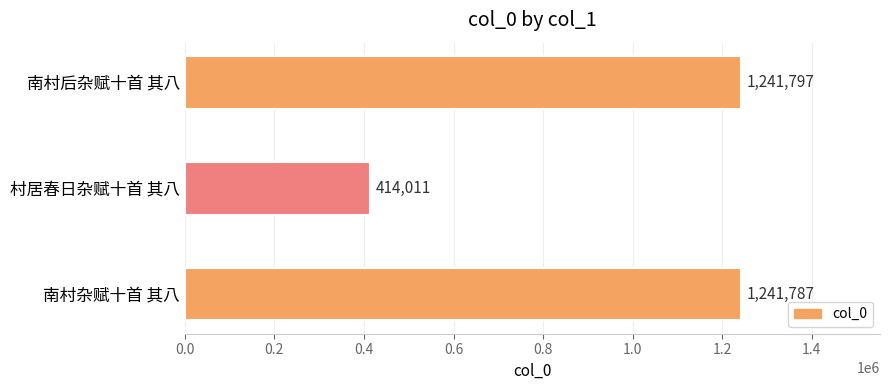

How many values are below 1241787?

1